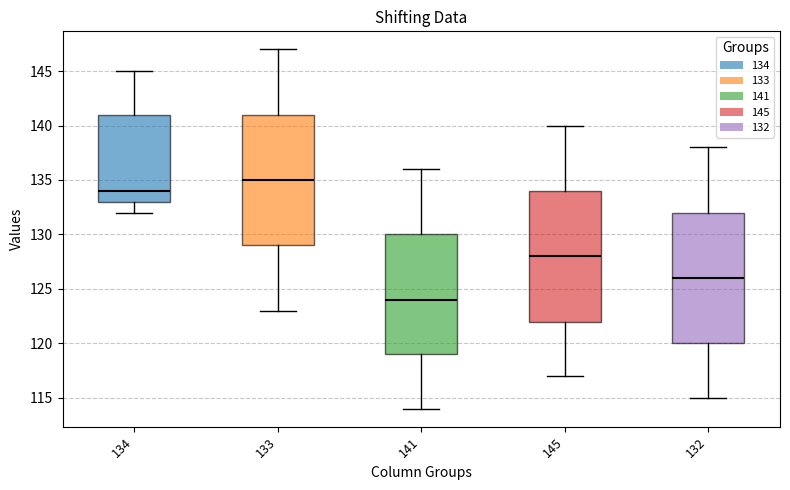

Reading left to right, transcribe this box plot: for each box, give where its median line is, the range the box spans, and where its two whiskers end, as read against the y-axis. The values are not printed on the chart, so give them approximately, as read against the axis.

134: median 134, box 133 to 141, whiskers 132 to 145
133: median 135, box 129 to 141, whiskers 123 to 147
141: median 124, box 119 to 130, whiskers 114 to 136
145: median 128, box 122 to 134, whiskers 117 to 140
132: median 126, box 120 to 132, whiskers 115 to 138